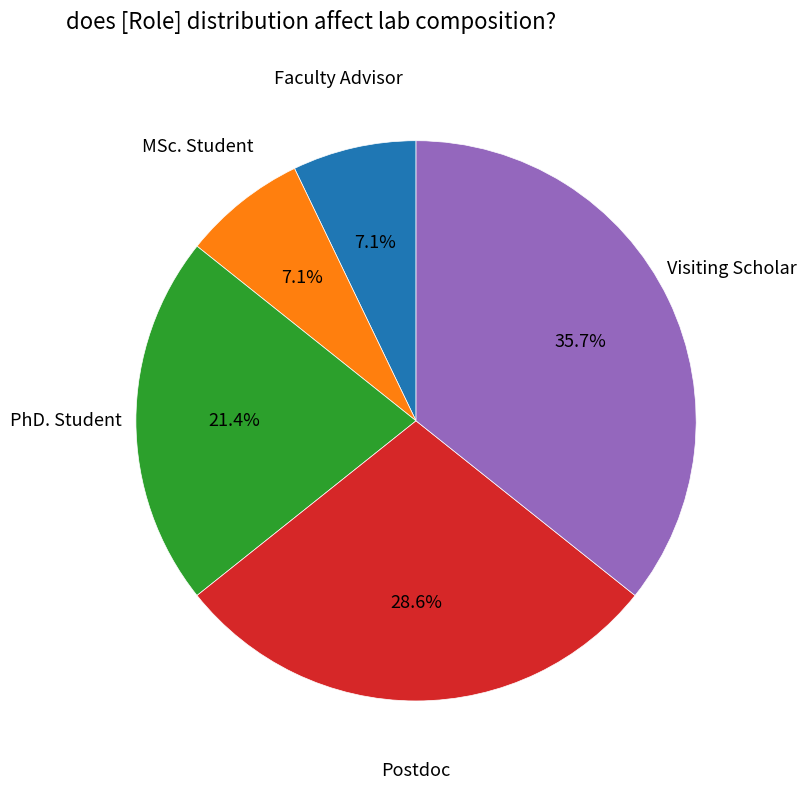

Is there any slice that represents more than half of the pie?

No